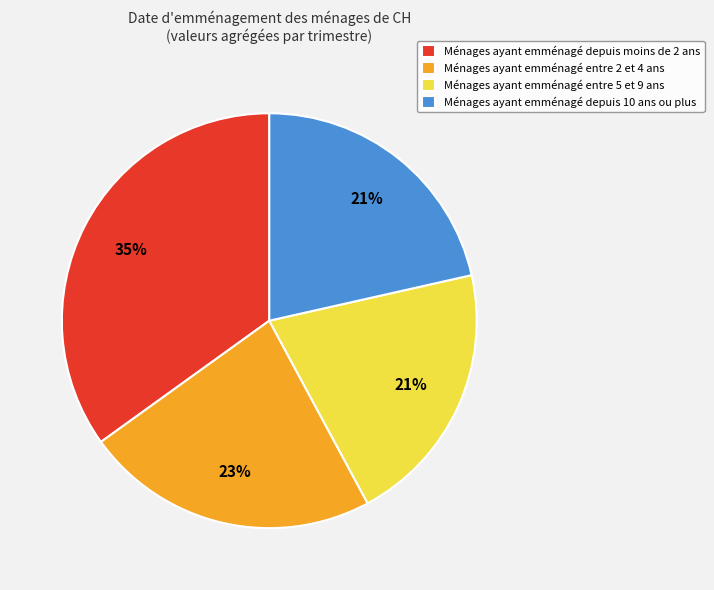

To the nearest percent, what is the average slice percentage?

25%